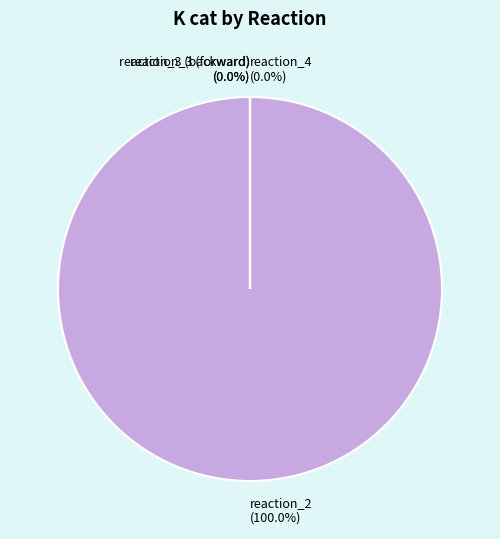

Between reaction_4 and reaction_3 (forward), which is larger?

reaction_4